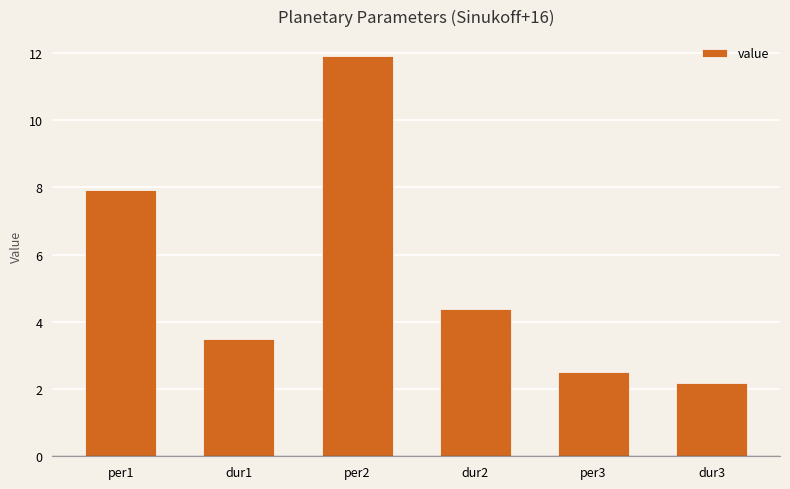

What is the difference between the second highest and second lowest values?

5.4